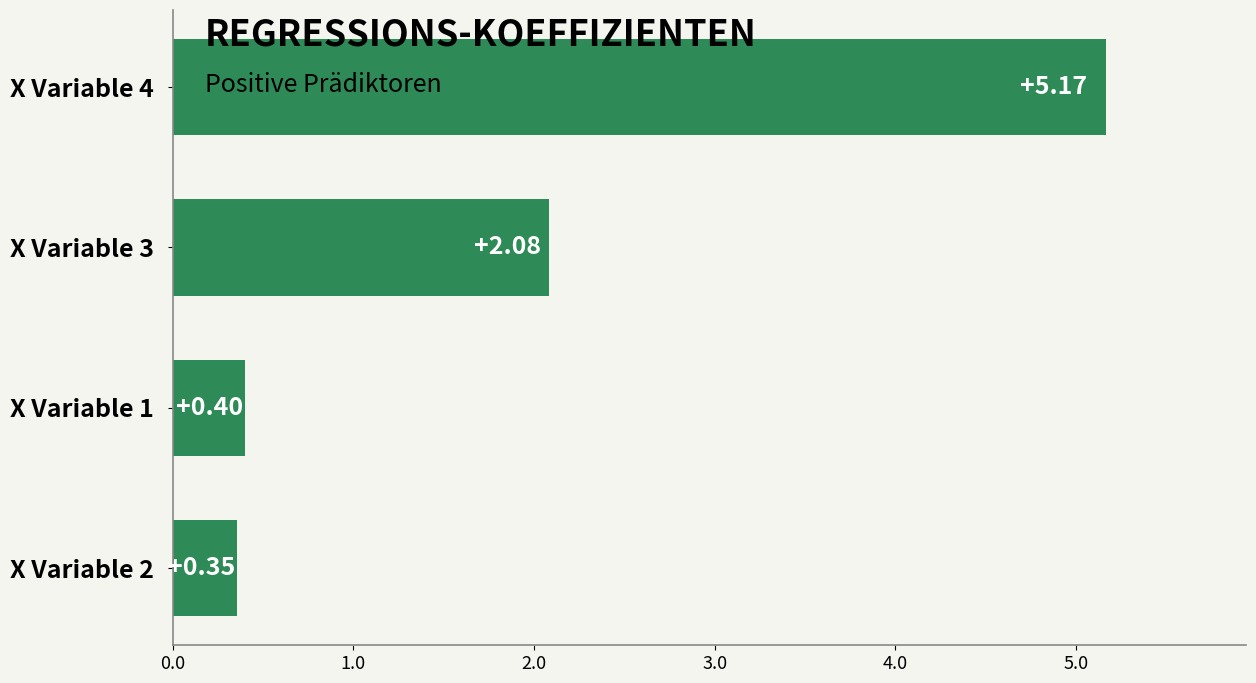

Rank the categories by value from highest to lowest.

X Variable 4, X Variable 3, X Variable 1, X Variable 2